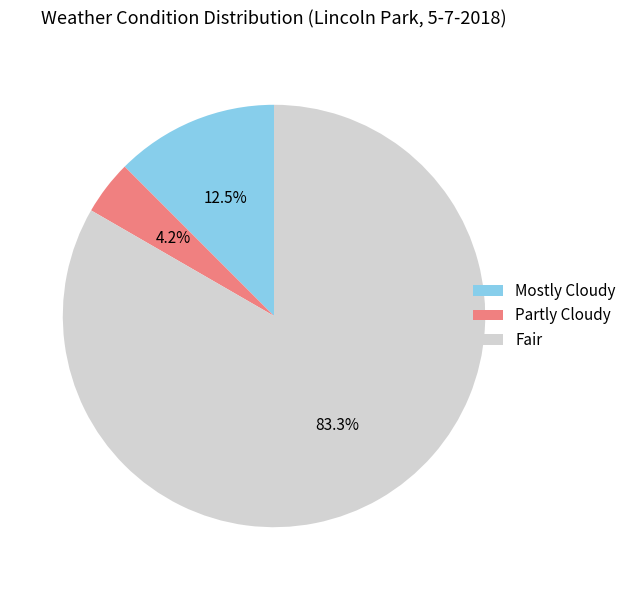

To the nearest percent, what is the difference between the Fair and Mostly Cloudy slice percentages?

71%